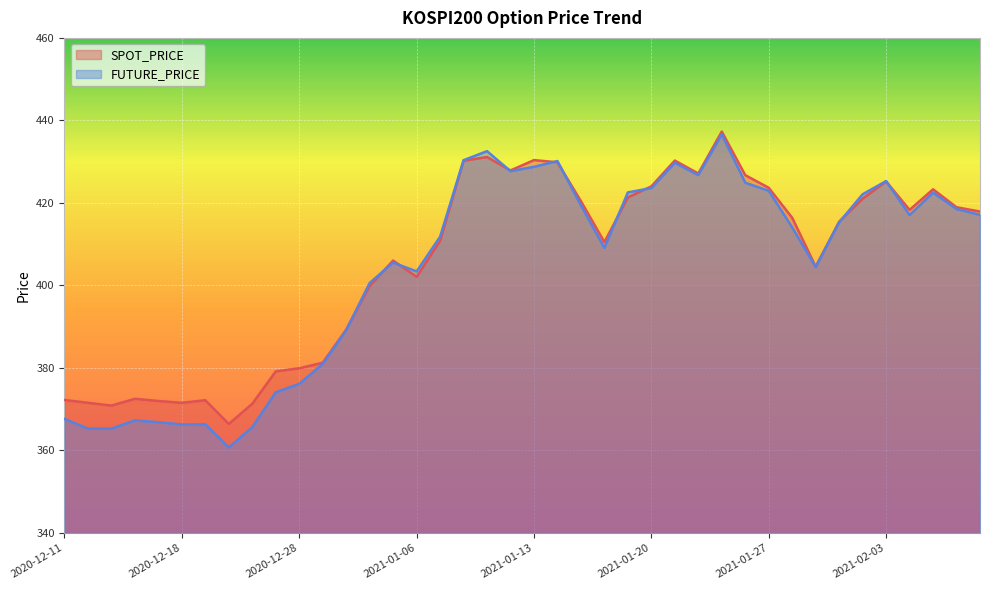

What is the minimum value shown in the chart?

360.8